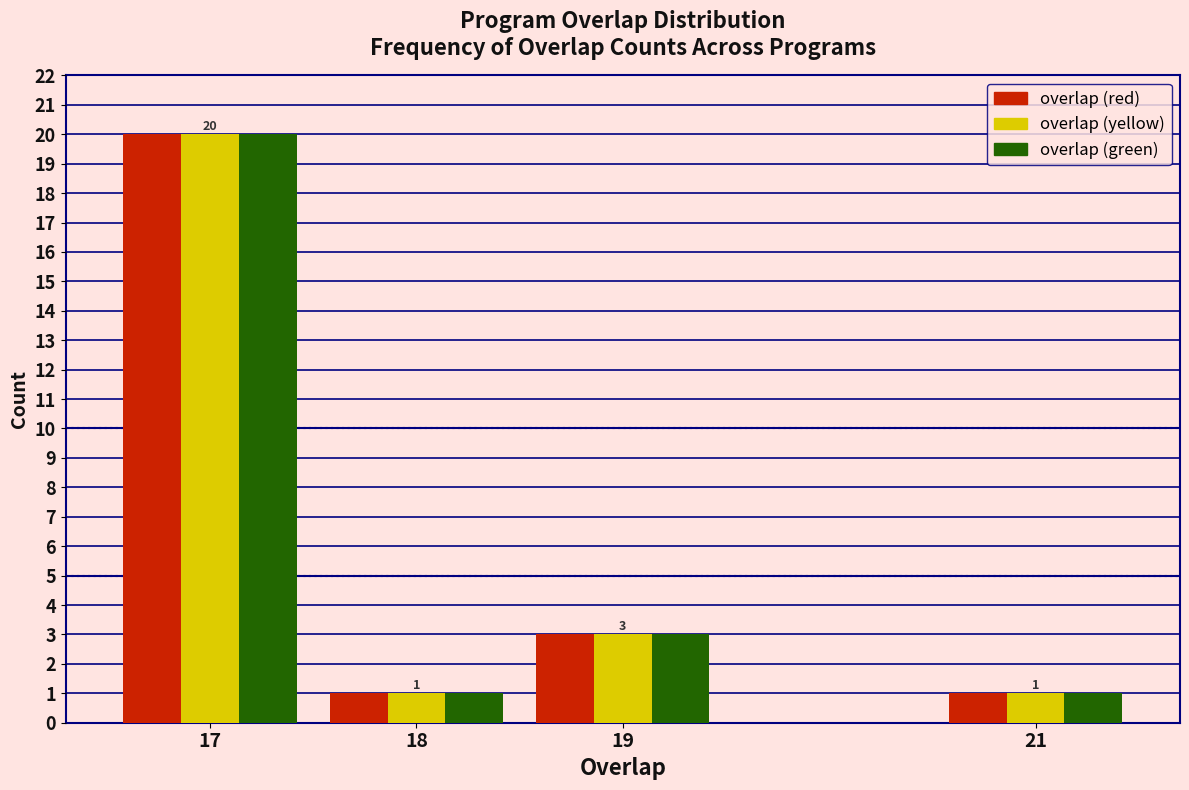

Reading left to right, transcribe all the data shown in this chart.

overlap (red): 20	1	3	1
overlap (yellow): 20	1	3	1
overlap (green): 20	1	3	1